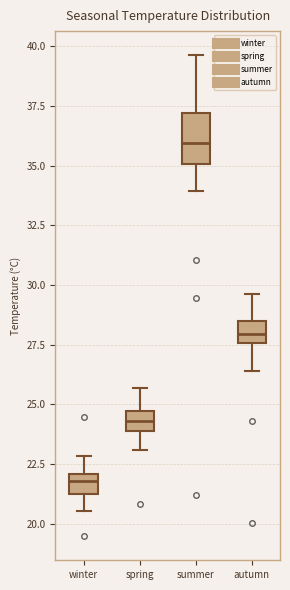

Reading left to right, transcribe this box plot: for each box, give where its median line is, the range the box spans, and where its two whiskers end, as read against the y-axis. The values are not printed on the chart, so give them approximately, as read against the axis.

winter: median 22.0 (inside the box), box 21.0 to 22.0, whiskers 20.5 to 23.0
spring: median 24.5 (inside the box), box 24.0 to 24.5, whiskers 23.0 to 25.5
summer: median 36.0, box 35.0 to 37.0, whiskers 34.0 to 39.5
autumn: median 28.0, box 27.5 to 28.5, whiskers 26.5 to 29.5